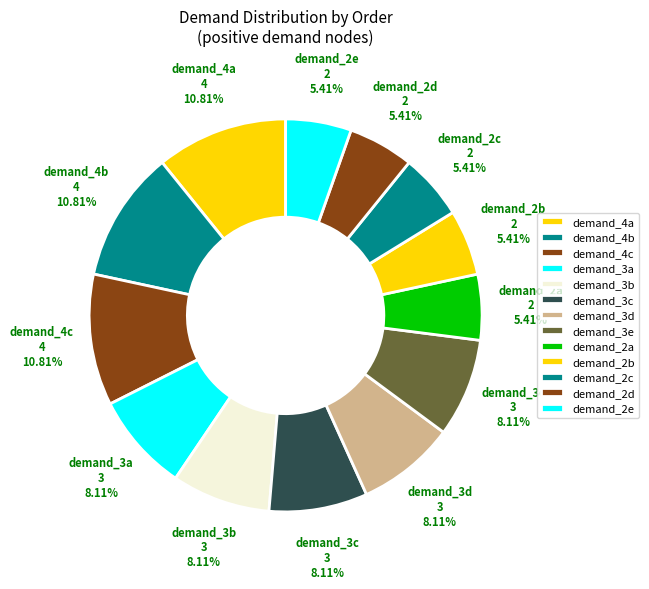

How many segments does this pie chart have?

13